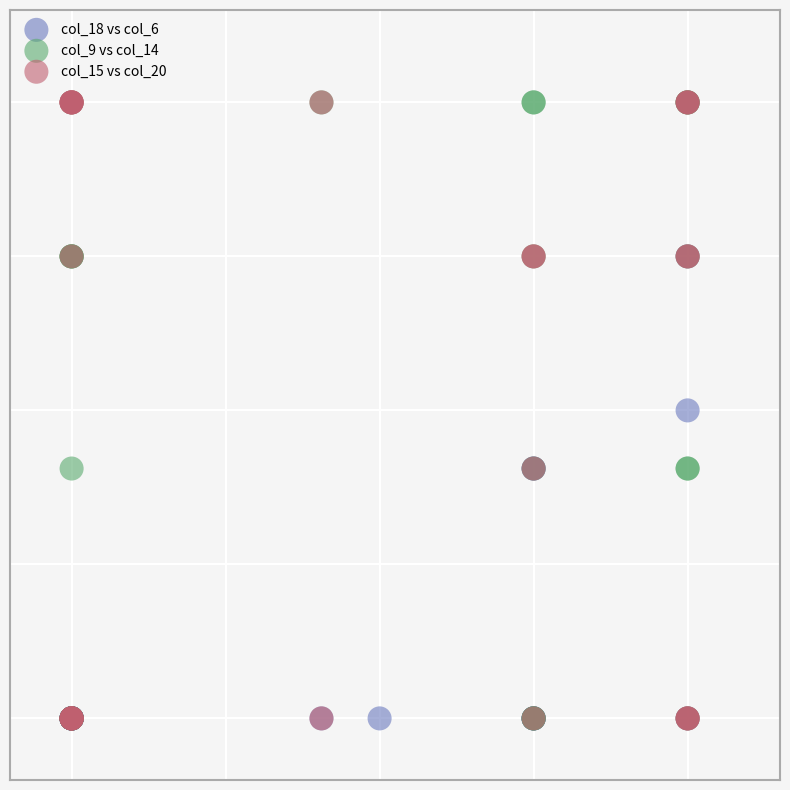

What are all the series names shown in the legend?

col_18 vs col_6, col_9 vs col_14, col_15 vs col_20